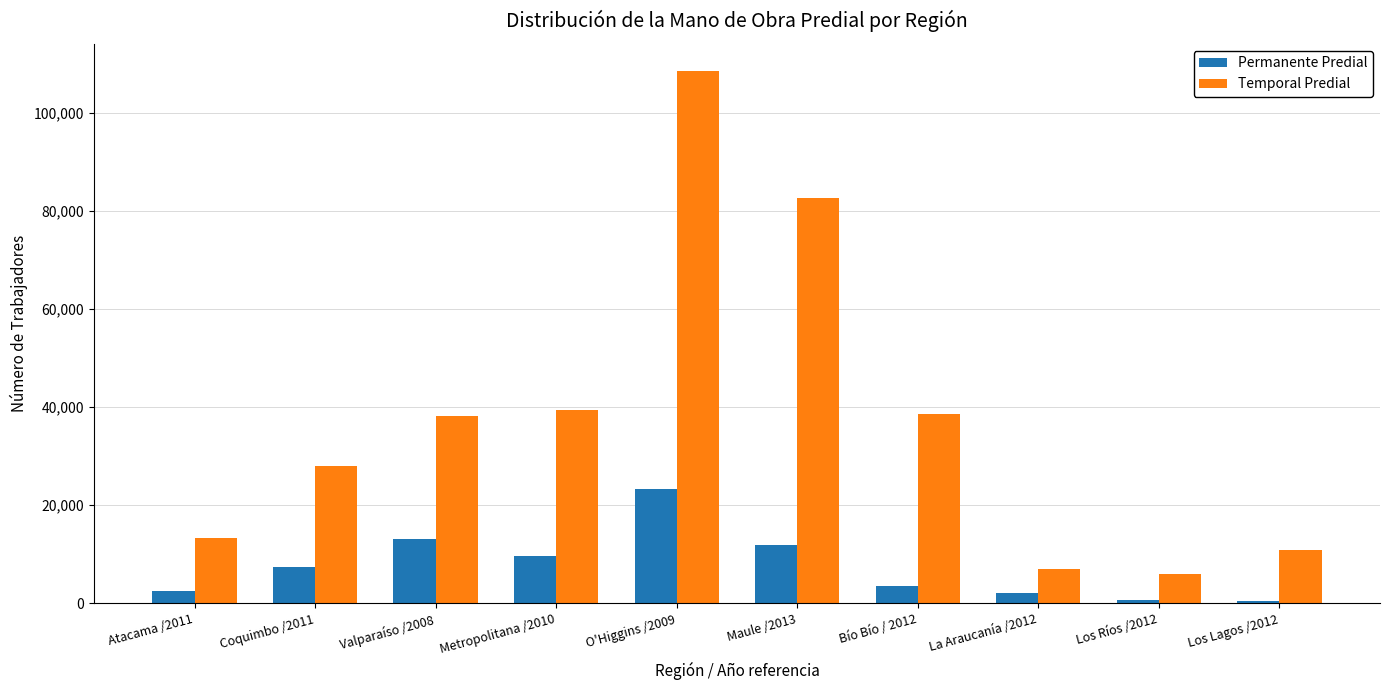

How many values in the Permanente Predial series are below 7468?

5